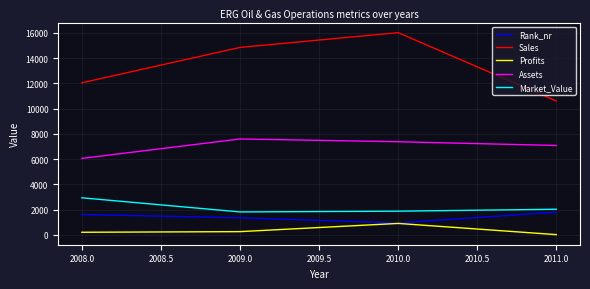

Which label corresponds to the smallest value in the chart?

2011.0